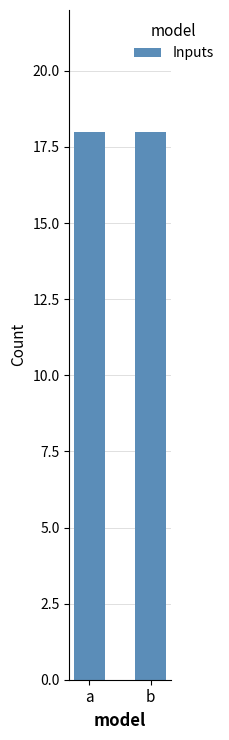

Does the chart contain stacked bars?

No